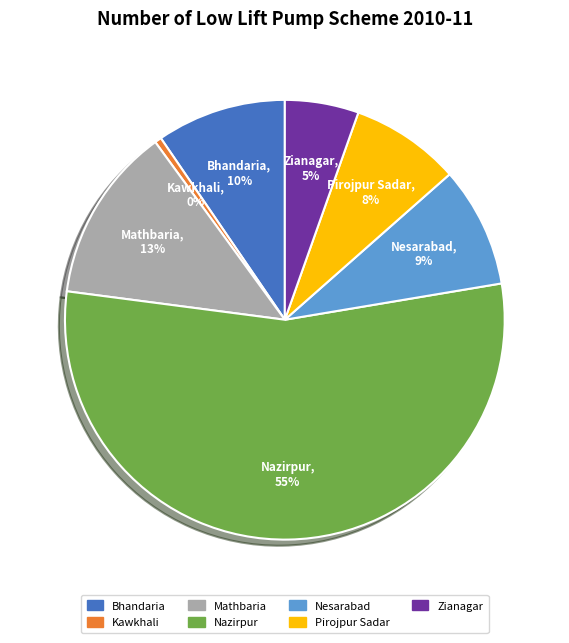

Is there any slice that represents more than half of the pie?

Yes